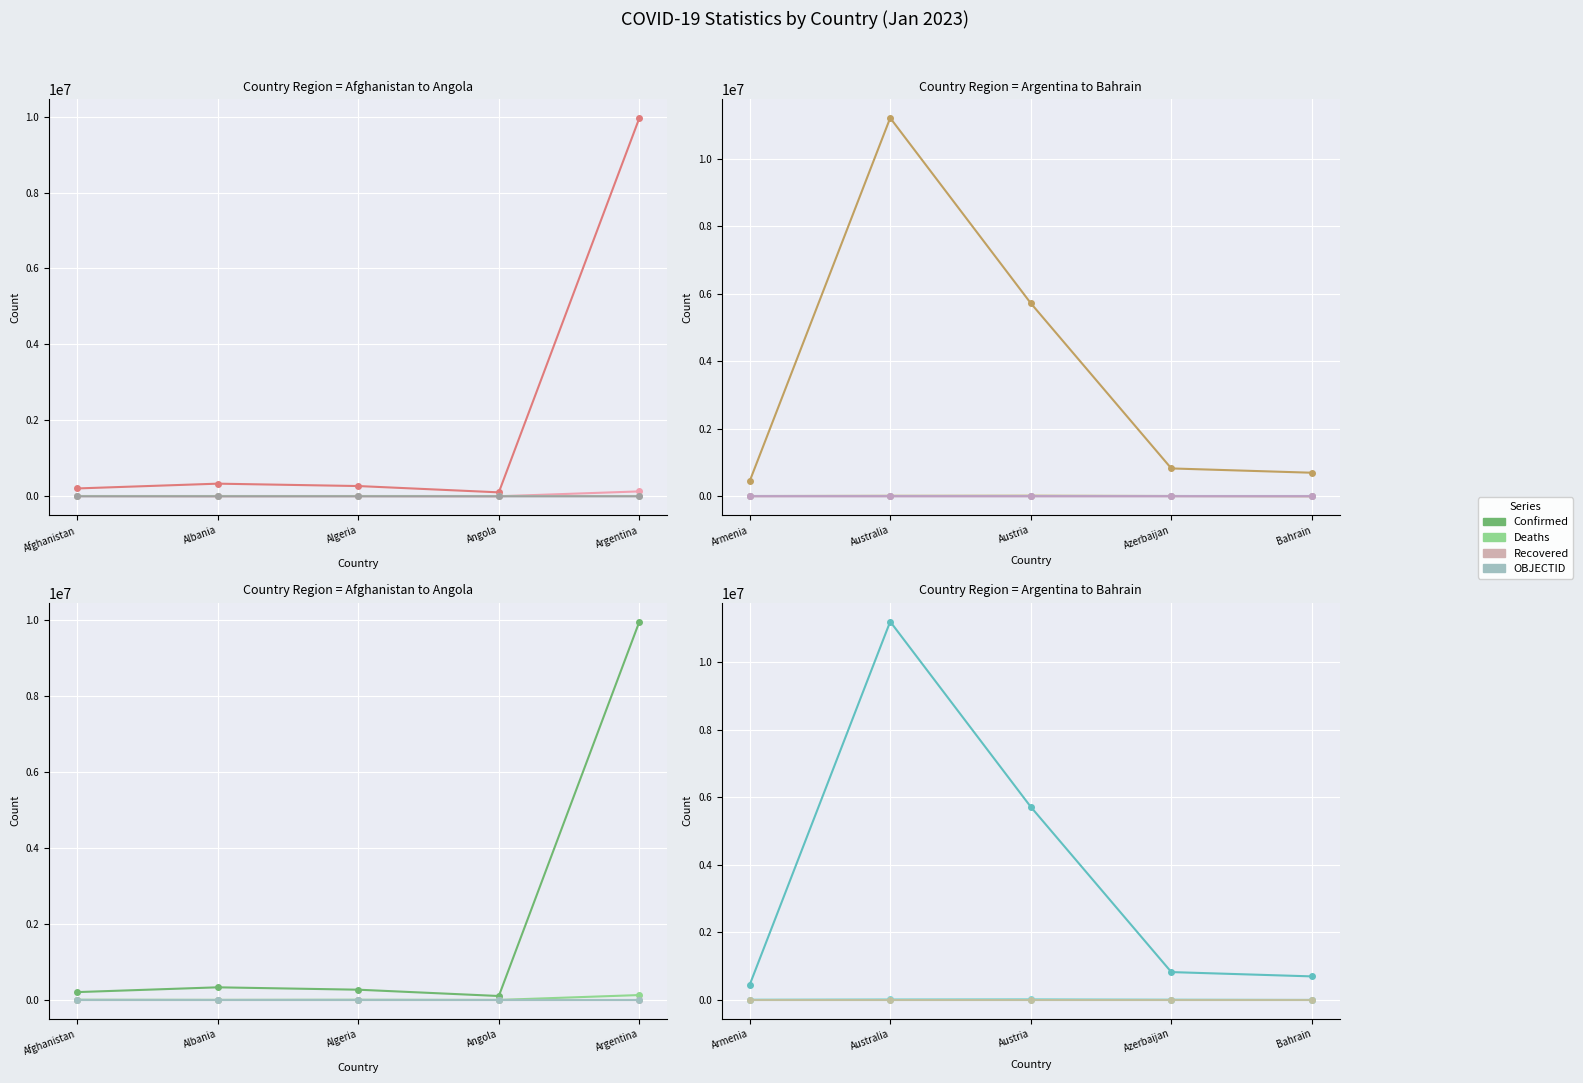

What is the sum of the OBJECTID values at Austria and Bahrain?

39